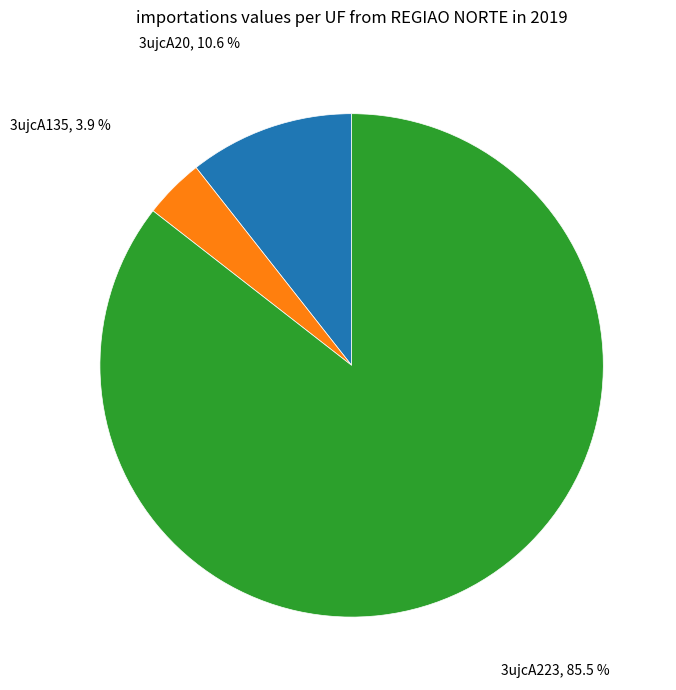

To the nearest percent, what portion does 3ujcA135 represent?

4%